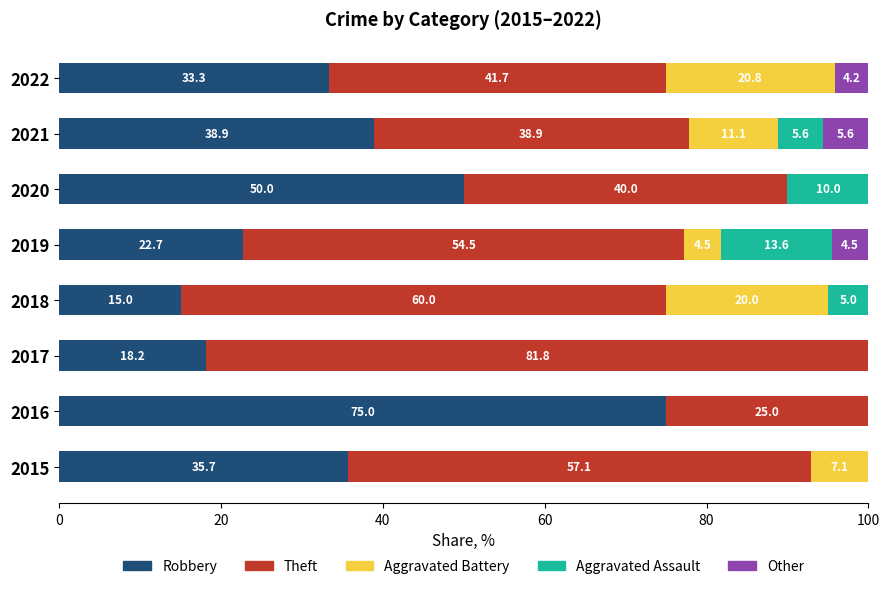

What is the maximum value for Robbery?

75.0